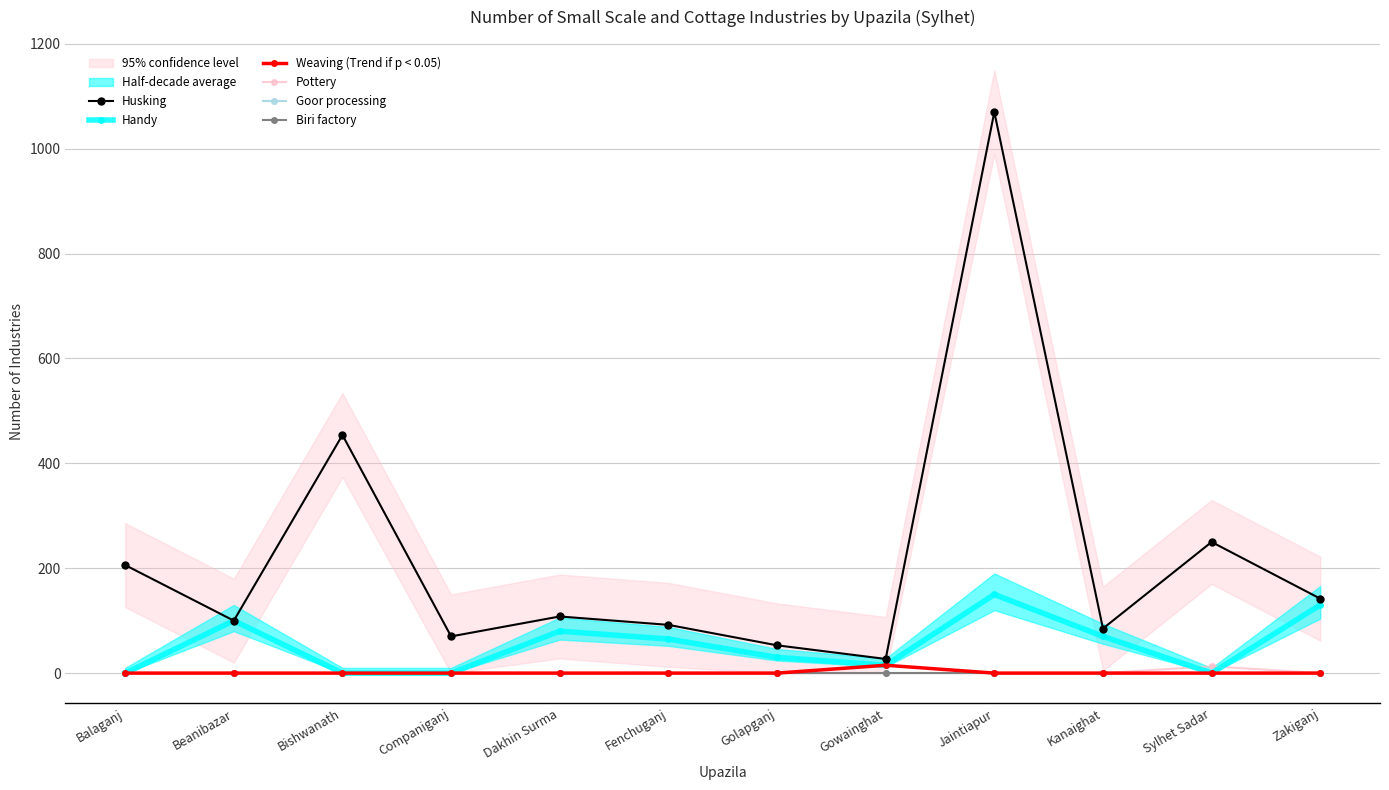

Which series has the largest total across all categories?

Husking